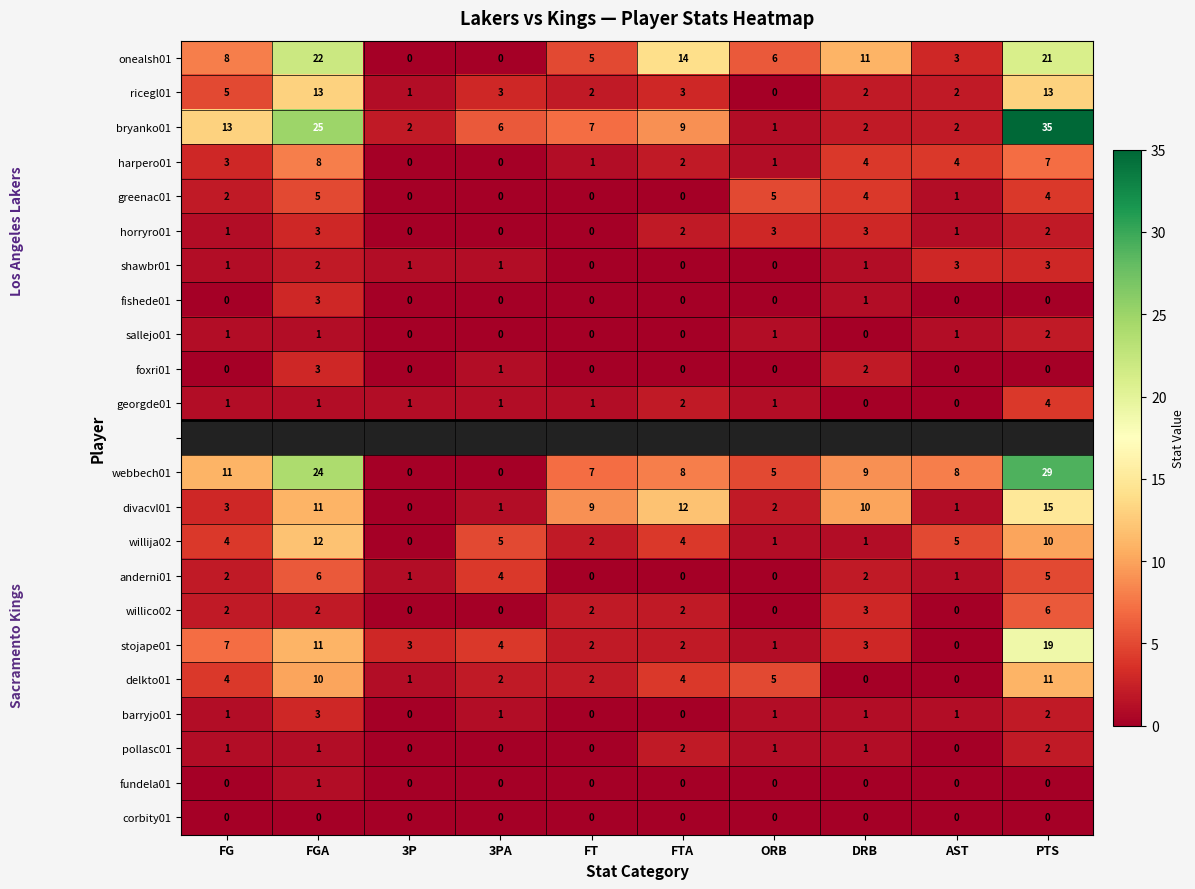

How many positive values does the harpero01 series have?

8